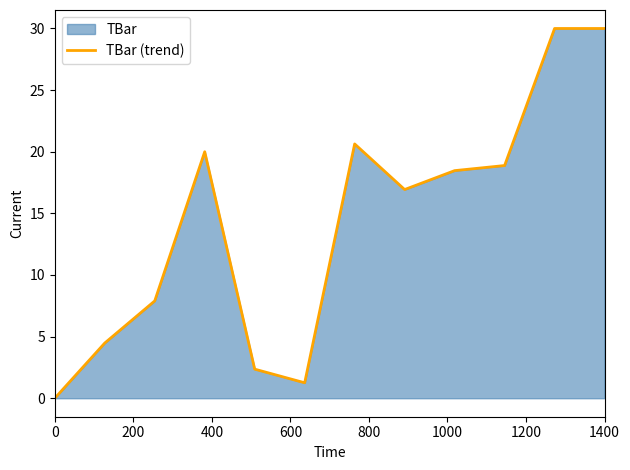

What is the average value?

14.2